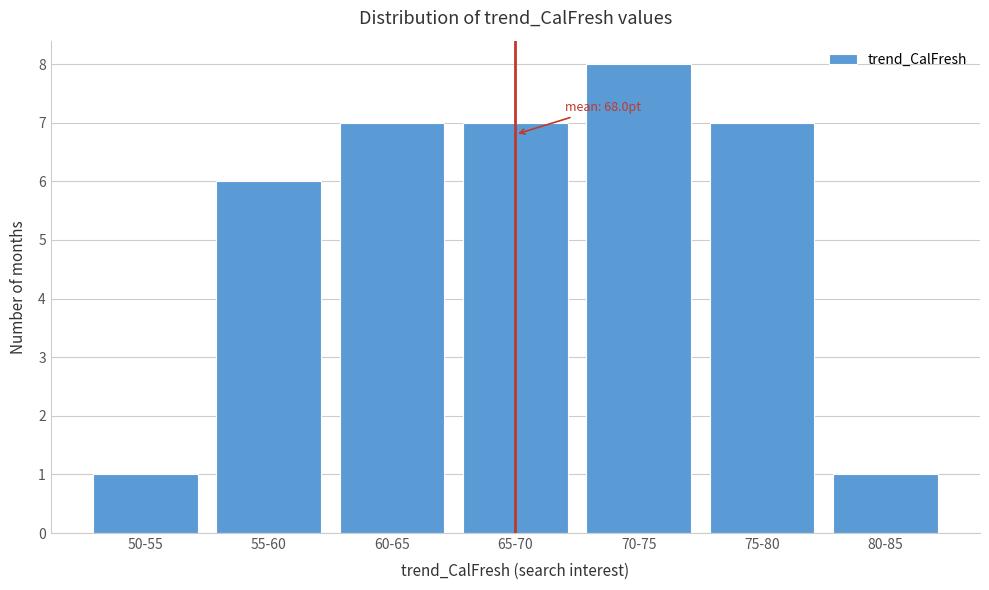

Reading left to right, extract all data points from this chart.

50-55=1	55-60=6	60-65=7	65-70=7	70-75=8	75-80=7	80-85=1